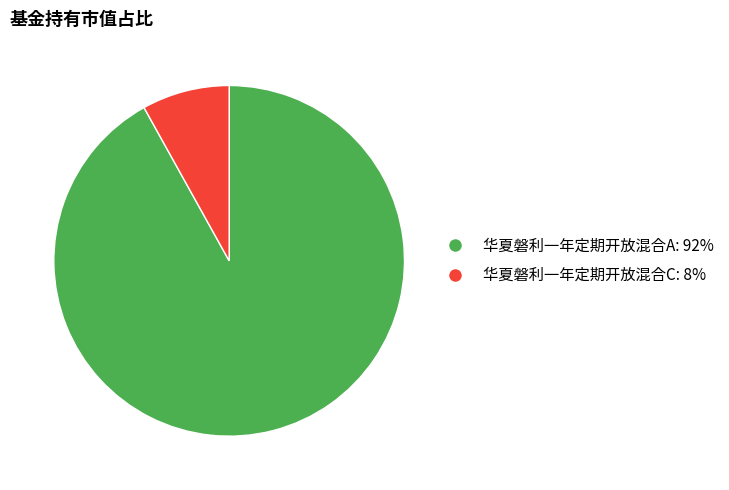

Rank the categories by value from highest to lowest.

华夏磐利一年定期开放混合A, 华夏磐利一年定期开放混合C